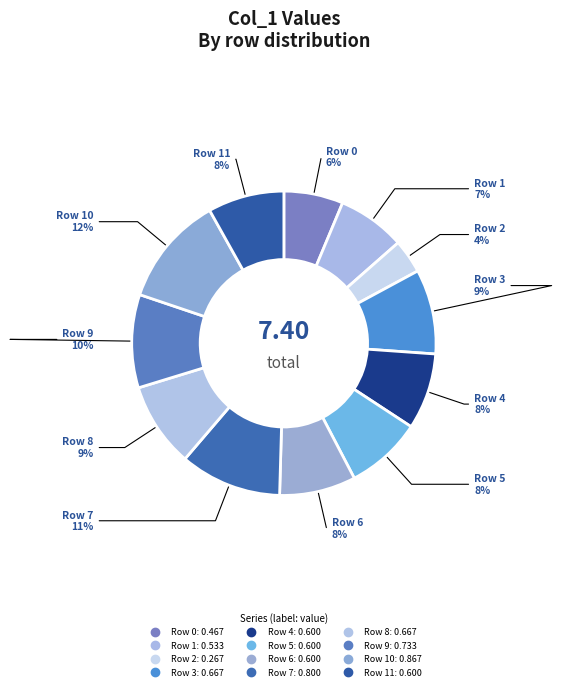

To the nearest percent, what is the average slice percentage?

8%